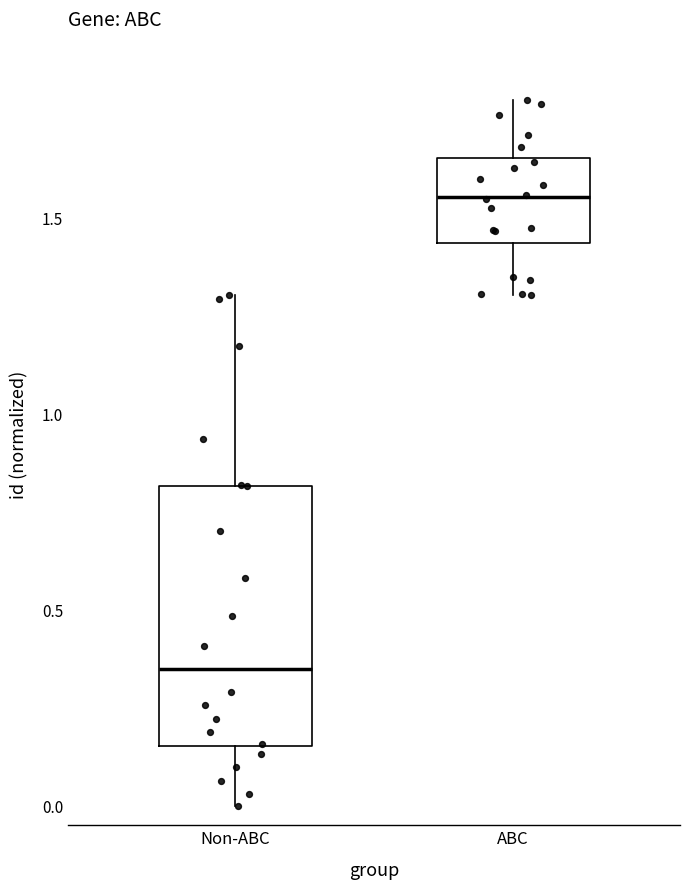

Where does the upper whisker of the box for ABC end on the y-axis? The values are not printed on the chart, so give them approximately, as read against the axis.

1.80